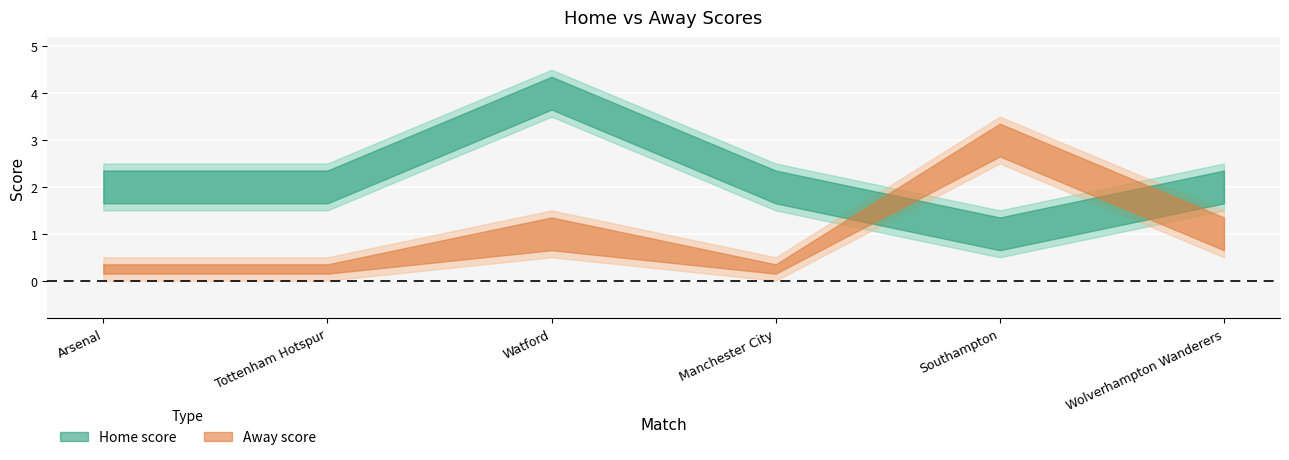

Where does the Away score series first go above 1?

Southampton